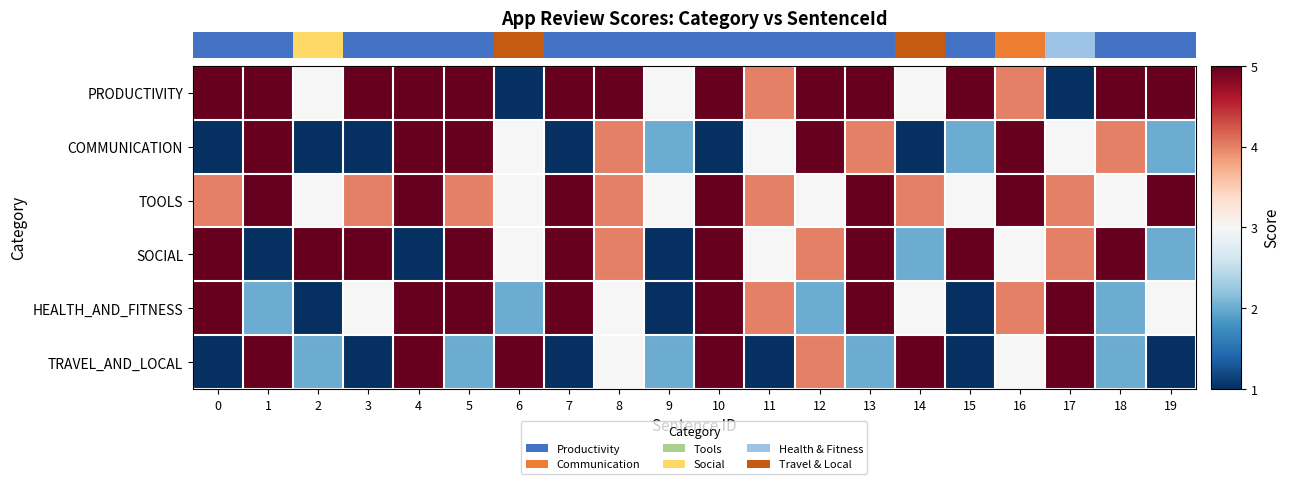

The value of SOCIAL at 4 is 2. True or false?

False